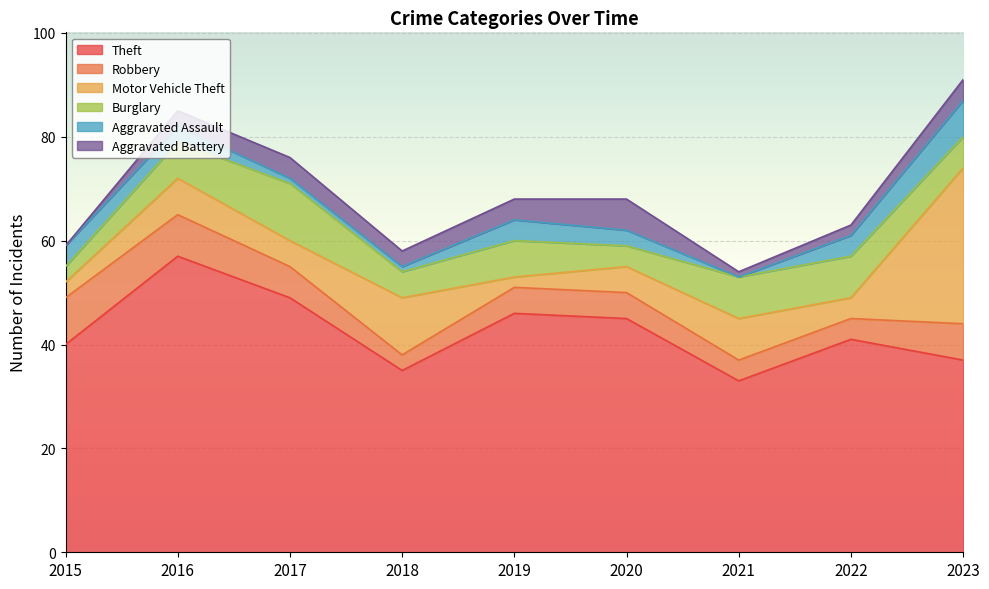

Which series has the largest total across all categories?

Theft